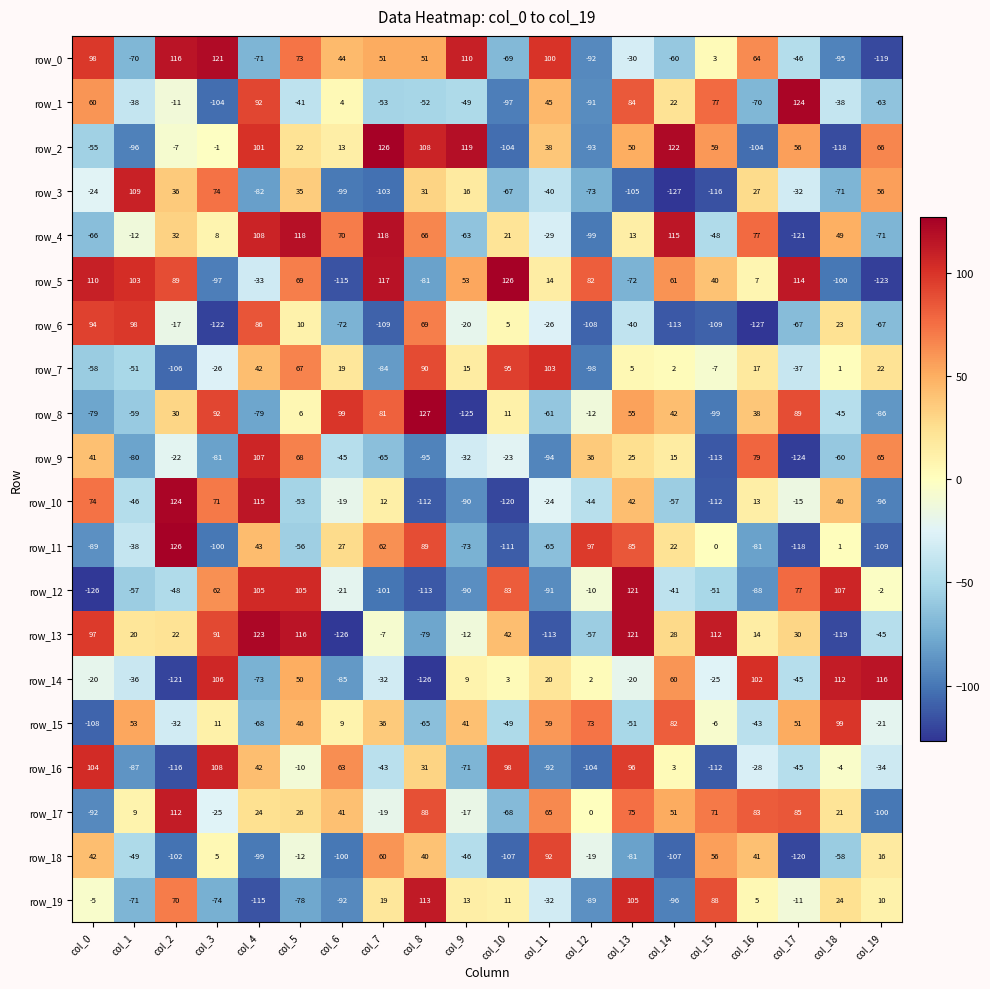

At which category is the sum across all series the highest?

col_5